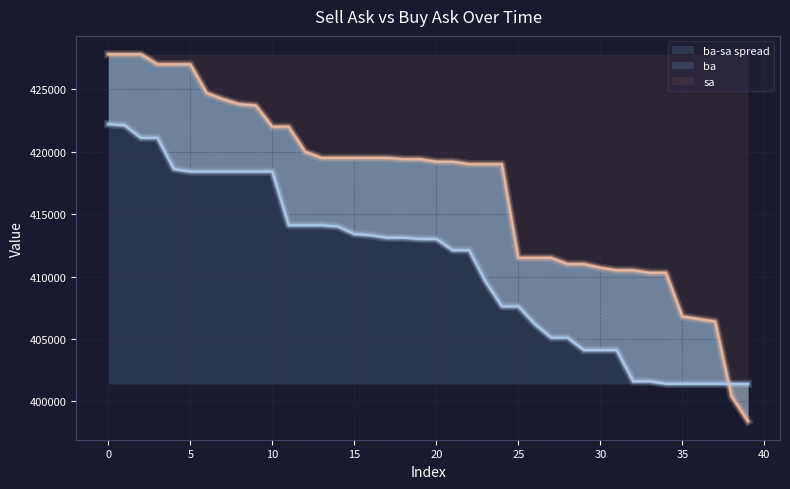

What is the minimum value shown in the chart?

398400